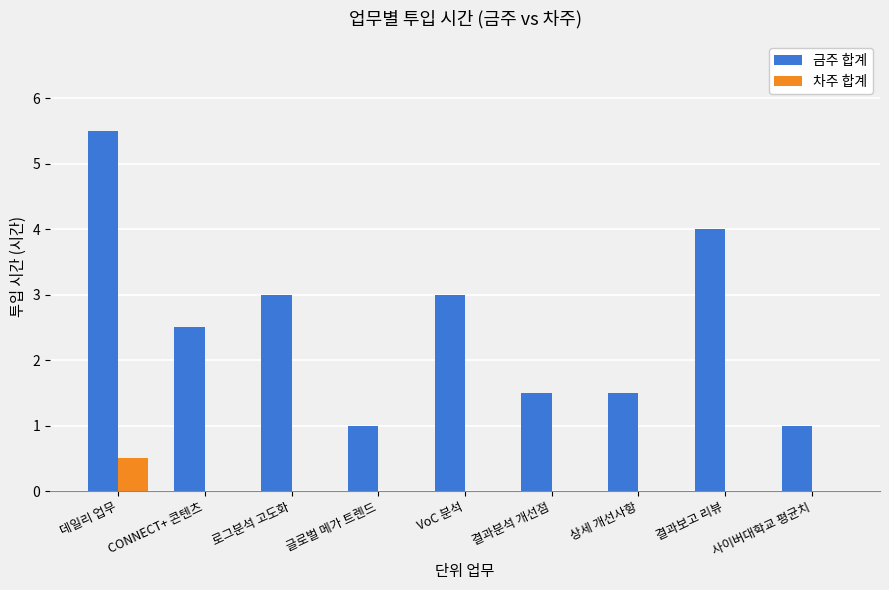

How many categories are shown in the chart?

9